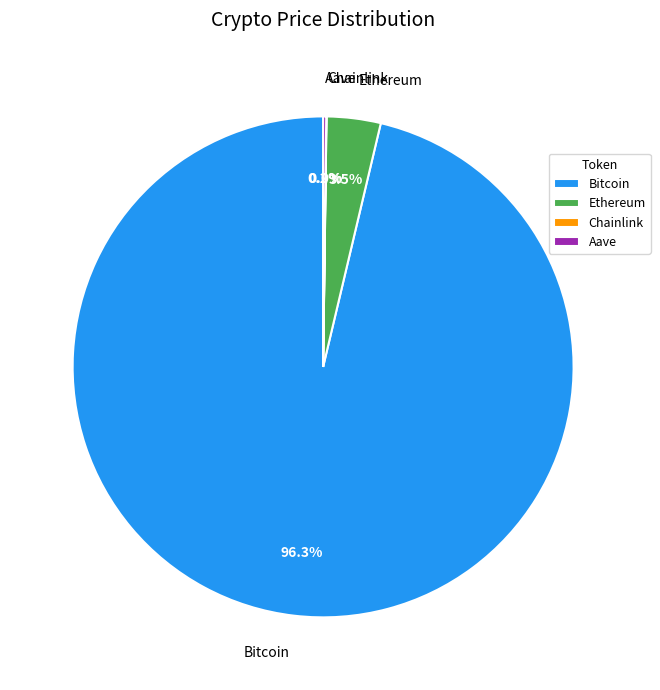

Is there any slice that represents more than half of the pie?

Yes